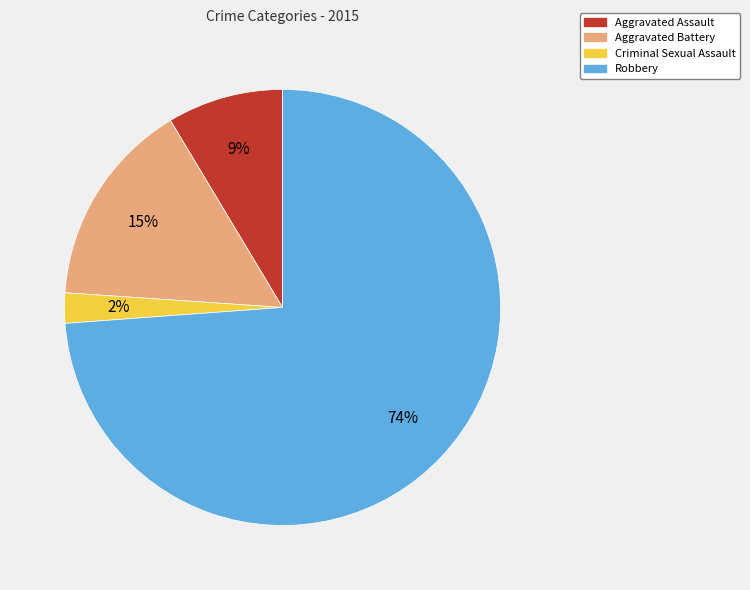

To the nearest percent, what is the combined percentage of Criminal Sexual Assault and Aggravated Assault?

11%